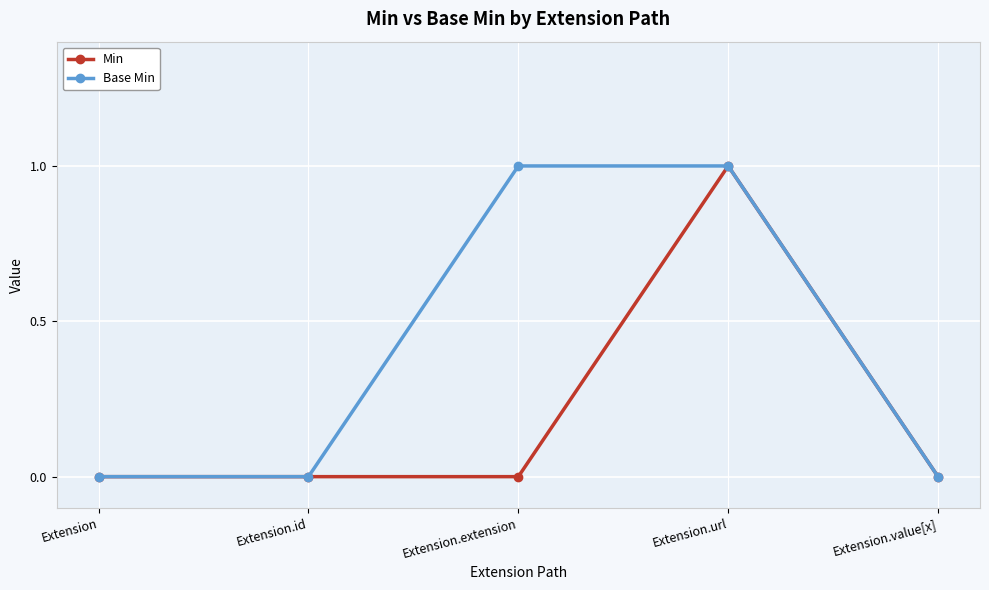

How many categories are shown in the chart?

5